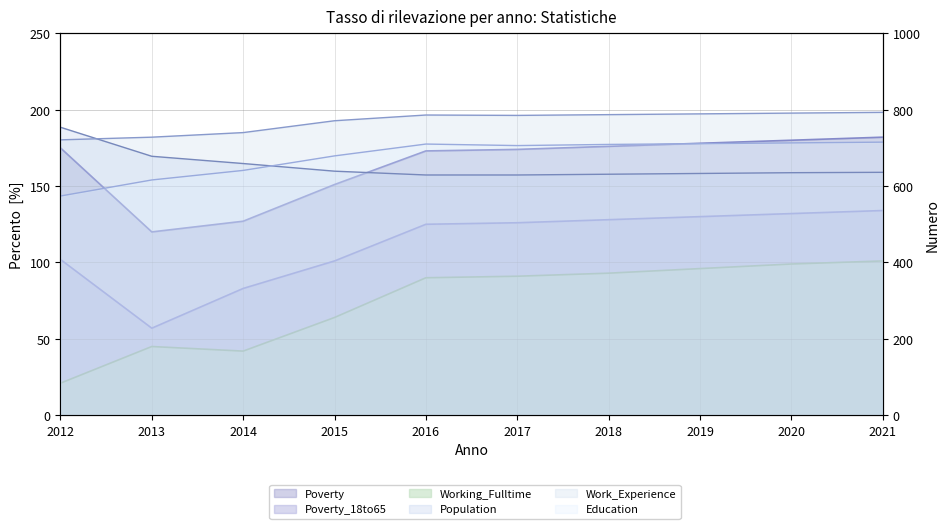

How many data points in Poverty are less than 175?

5